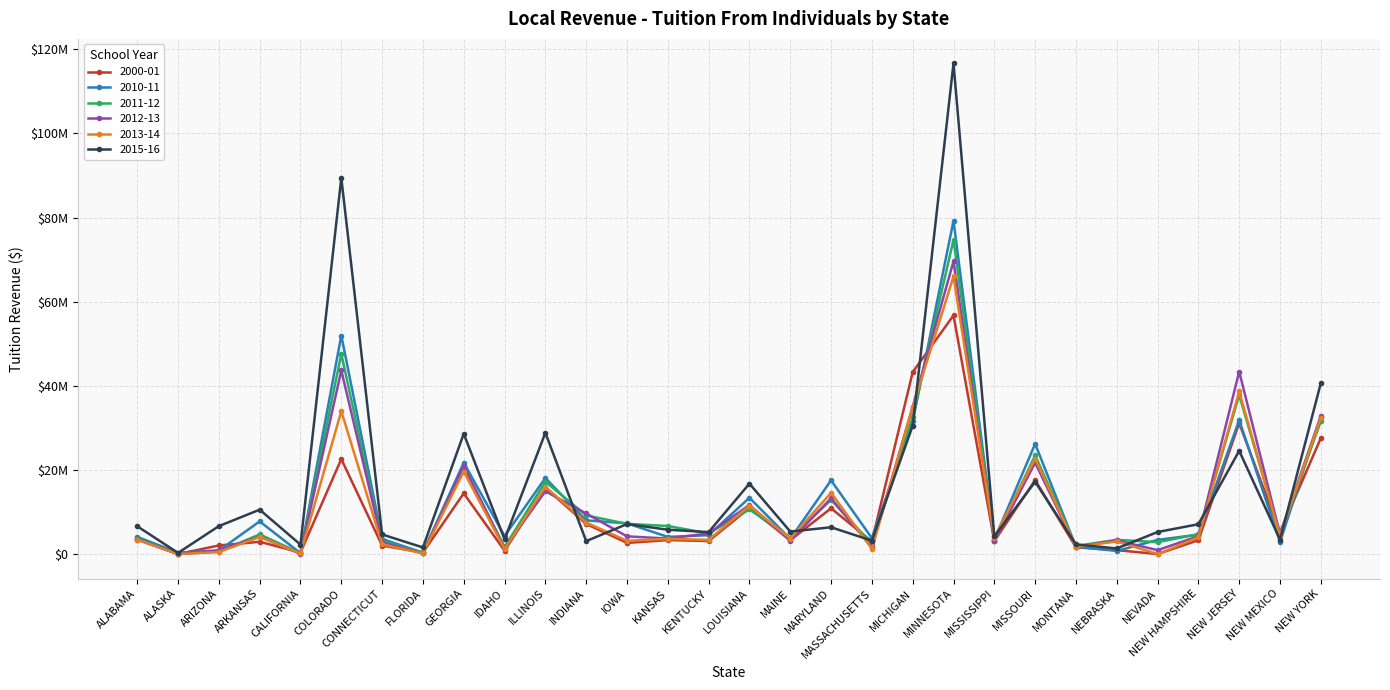

Reading right to left, transcribe all the data shown in this chart.

2000-01: NEW YORK=27567829	NEW MEXICO=5179589	NEW JERSEY=31117086	NEW HAMPSHIRE=3300977	NEVADA=3960	NEBRASKA=929052	MONTANA=1619765	MISSOURI=17577346	MISSISSIPPI=3084494	MINNESOTA=56734052	MICHIGAN=43248287	MASSACHUSETTS=2990260	MARYLAND=10883001	MAINE=3301857	LOUISIANA=10945443	KENTUCKY=3097099	KANSAS=3319387	IOWA=2648483	INDIANA=7158864	ILLINOIS=15749028	IDAHO=808214	GEORGIA=14429397	FLORIDA=372768	CONNECTICUT=2012763	COLORADO=22585865	CALIFORNIA=380731	ARKANSAS=2915468	ARIZONA=2039398	ALASKA=15298	ALABAMA=3507201
2013-14: NEW YORK=32430477	NEW MEXICO=4359942	NEW JERSEY=38648596	NEW HAMPSHIRE=3978603	NEVADA=0	NEBRASKA=3001949	MONTANA=1703306	MISSOURI=22696935	MISSISSIPPI=3920449	MINNESOTA=65994830	MICHIGAN=34925824	MASSACHUSETTS=1245476	MARYLAND=14559824	MAINE=3683731	LOUISIANA=11495784	KENTUCKY=3373674	KANSAS=3607925	IOWA=3150296	INDIANA=7491077	ILLINOIS=15994197	IDAHO=1207598	GEORGIA=19613600	FLORIDA=164528	CONNECTICUT=2313042	COLORADO=33959317	CALIFORNIA=139497	ARKANSAS=4060950	ARIZONA=489758	ALASKA=0	ALABAMA=3434296
2012-13: NEW YORK=32866069	NEW MEXICO=4734880	NEW JERSEY=43379184	NEW HAMPSHIRE=4254965	NEVADA=932232	NEBRASKA=3251271	MONTANA=1716613	MISSOURI=21718159	MISSISSIPPI=3036849	MINNESOTA=69578212	MICHIGAN=35015184	MASSACHUSETTS=1593000	MARYLAND=13258485	MAINE=3157616	LOUISIANA=11652789	KENTUCKY=4925115	KANSAS=3684066	IOWA=4211057	INDIANA=9642928	ILLINOIS=14935810	IDAHO=1417055	GEORGIA=20972074	FLORIDA=159809	CONNECTICUT=2786423	COLORADO=43662482	CALIFORNIA=30862	ARKANSAS=4159783	ARIZONA=881862	ALASKA=0	ALABAMA=3434702
2011-12: NEW YORK=31572895	NEW MEXICO=4777997	NEW JERSEY=37804292	NEW HAMPSHIRE=4718738	NEVADA=2824712	NEBRASKA=3386024	MONTANA=1927865	MISSOURI=23440318	MISSISSIPPI=3099558	MINNESOTA=74704695	MICHIGAN=32581289	MASSACHUSETTS=2450912	MARYLAND=12876475	MAINE=3840533	LOUISIANA=10615120	KENTUCKY=4912422	KANSAS=6667267	IOWA=7189196	INDIANA=9191937	ILLINOIS=17196971	IDAHO=1671144	GEORGIA=20664992	FLORIDA=338296	CONNECTICUT=3053979	COLORADO=47598986	CALIFORNIA=199551	ARKANSAS=4678927	ARIZONA=580878	ALASKA=0	ALABAMA=3563199
2010-11: NEW YORK=32583088	NEW MEXICO=2861438	NEW JERSEY=31845810	NEW HAMPSHIRE=4620921	NEVADA=3366465	NEBRASKA=739272	MONTANA=1731100	MISSOURI=26202956	MISSISSIPPI=3408185	MINNESOTA=79232388	MICHIGAN=31511319	MASSACHUSETTS=3799007	MARYLAND=17519692	MAINE=3587443	LOUISIANA=13382618	KENTUCKY=4491600	KANSAS=4072296	IOWA=7312952	INDIANA=8006762	ILLINOIS=18076099	IDAHO=4281516	GEORGIA=21732963	FLORIDA=328942	CONNECTICUT=3591511	COLORADO=51947185	CALIFORNIA=208845	ARKANSAS=7764888	ARIZONA=834239	ALASKA=336566	ALABAMA=4085621
2015-16: NEW YORK=40638187	NEW MEXICO=3430677	NEW JERSEY=24539871	NEW HAMPSHIRE=7091365	NEVADA=5240886	NEBRASKA=1335492	MONTANA=2302361	MISSOURI=17176421	MISSISSIPPI=4221286	MINNESOTA=116626404	MICHIGAN=30516231	MASSACHUSETTS=3188225	MARYLAND=6367727	MAINE=5351006	LOUISIANA=16744816	KENTUCKY=5219217	KANSAS=5785922	IOWA=7133258	INDIANA=3075870	ILLINOIS=28825304	IDAHO=3508449	GEORGIA=28602573	FLORIDA=1569213	CONNECTICUT=4666169	COLORADO=89424704	CALIFORNIA=2237156	ARKANSAS=10552323	ARIZONA=6642156	ALASKA=278527	ALABAMA=6609874